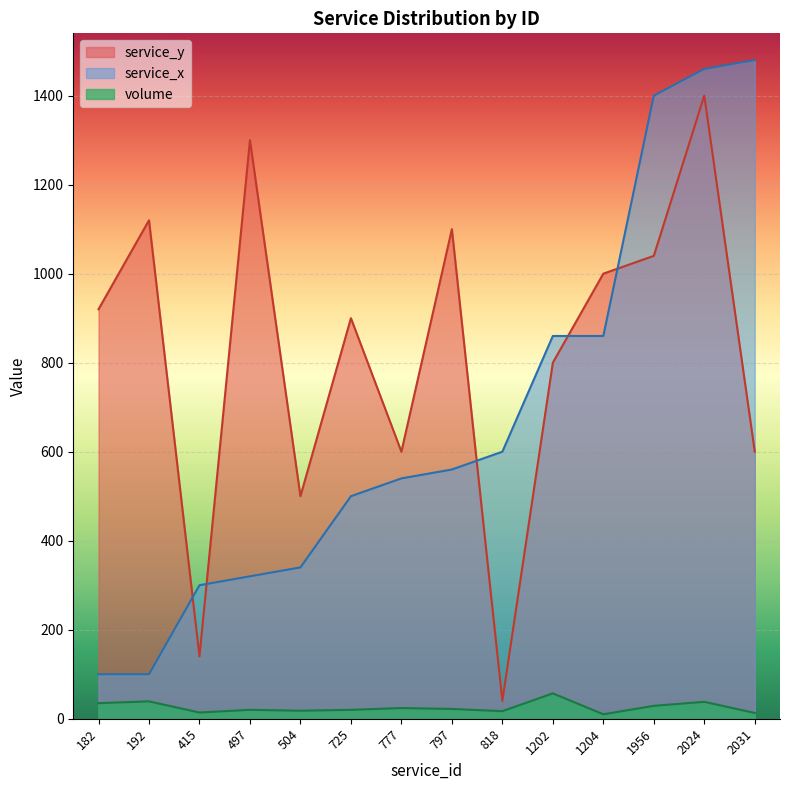

What are all the series names shown in the legend?

service_y, service_x, volume